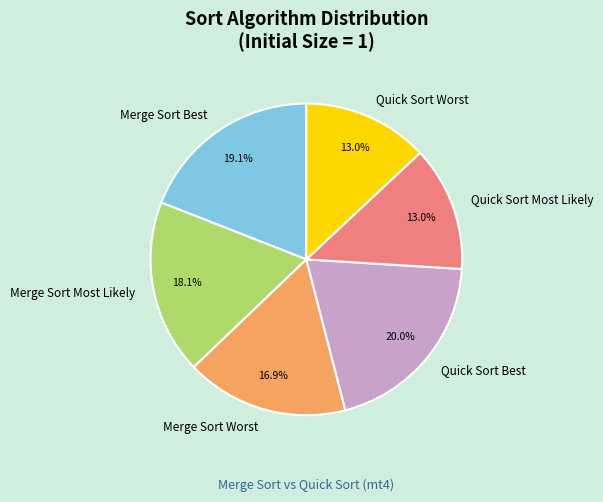

The Merge Sort Most Likely slice represents 25% of the pie. True or false?

False